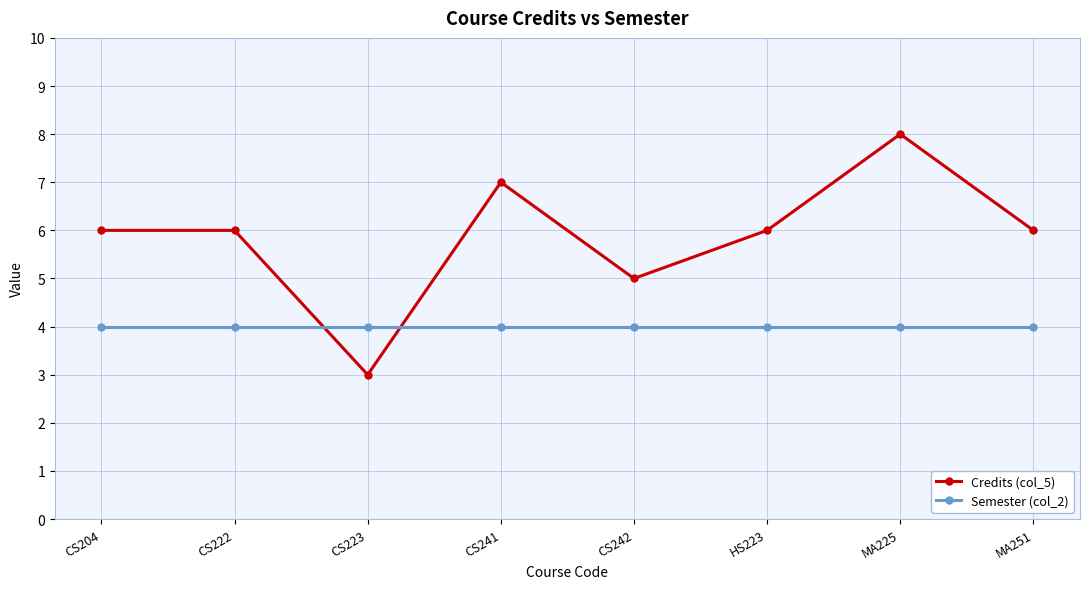

How many times do Semester (col_2) and Credits (col_5) cross each other?

2